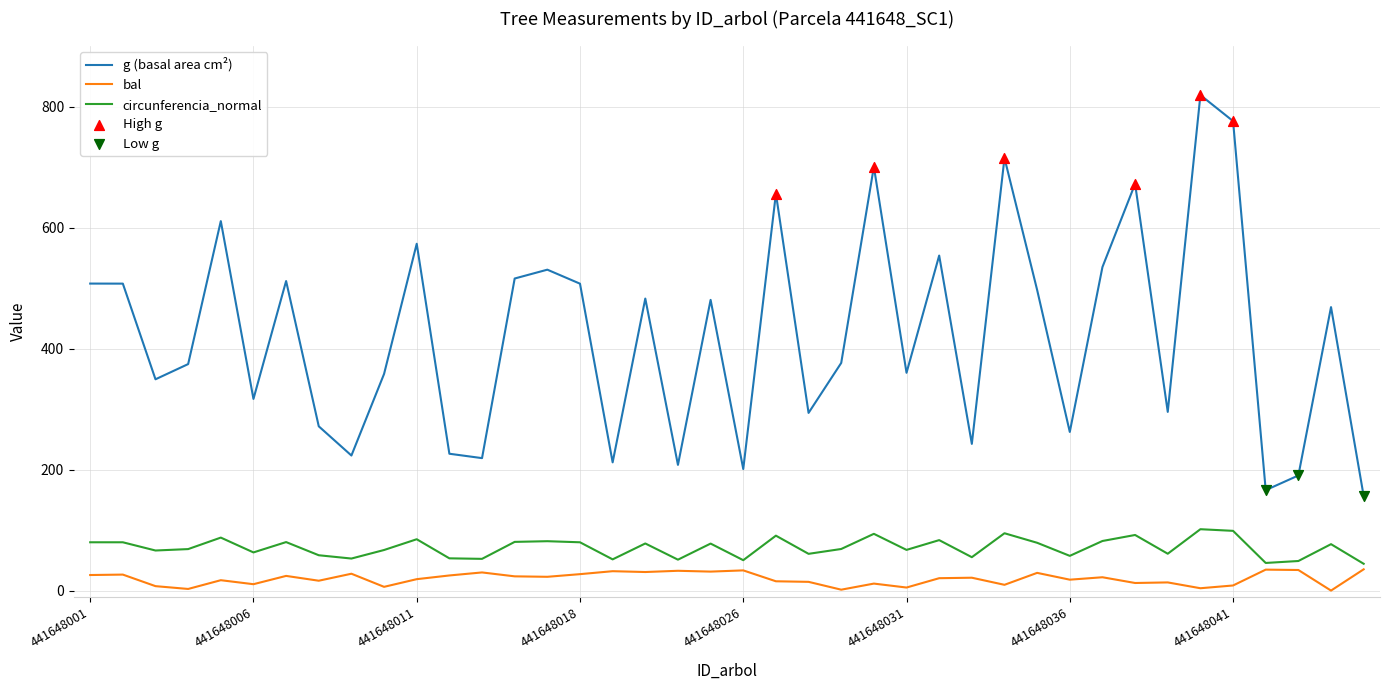

Which series has the largest range (max minus min)?

g (basal area cm²)